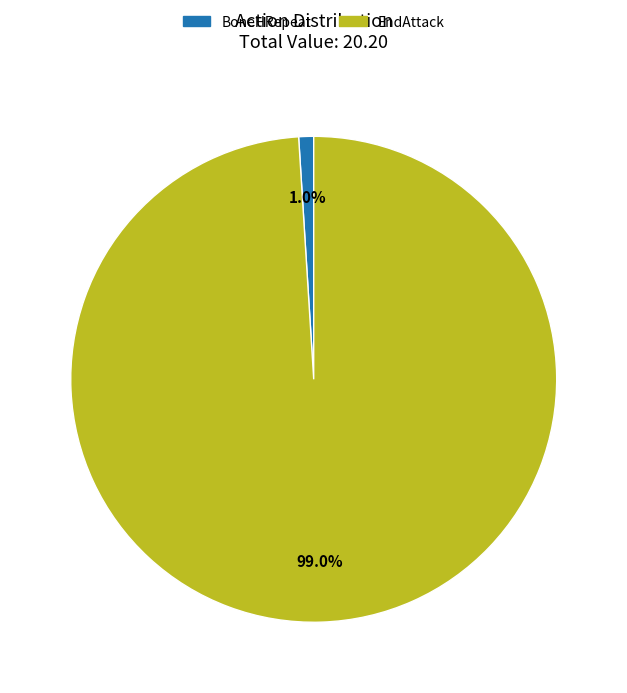

Does any single category account for the majority?

Yes